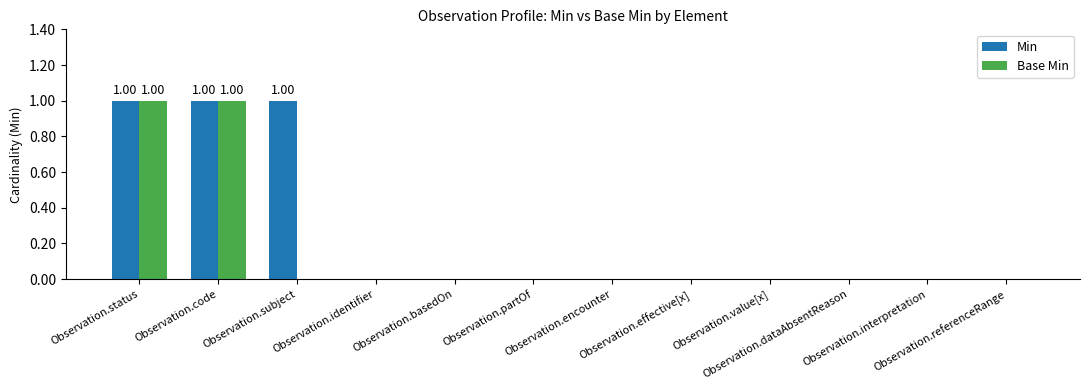

How many groups of bars are there?

12